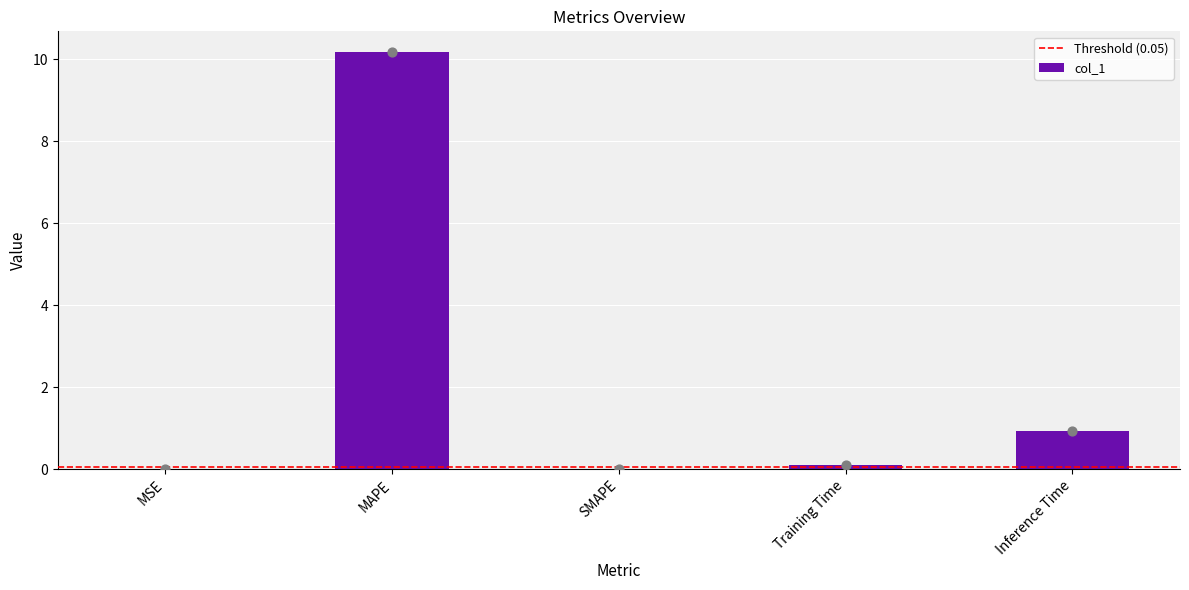

What is the change in value from MSE to MAPE?

+10.2